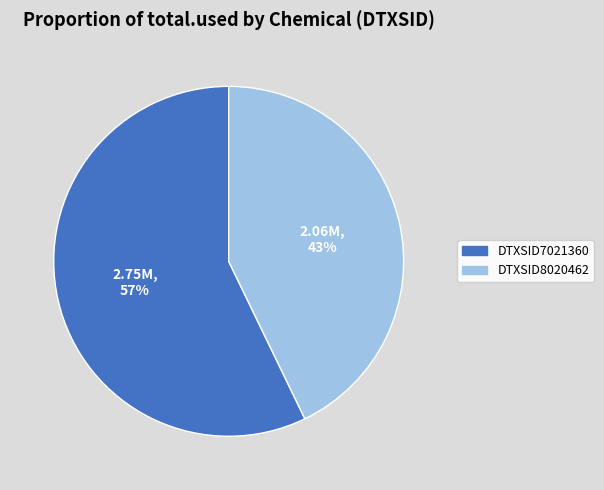

How many slices are in this pie chart?

2